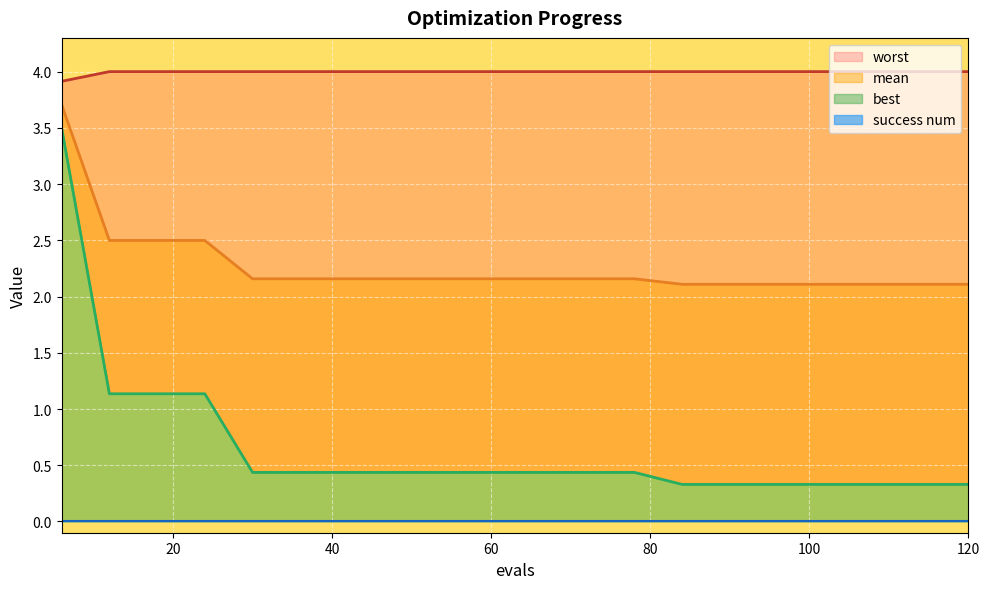

What is the total value across all series at 60?

6.6